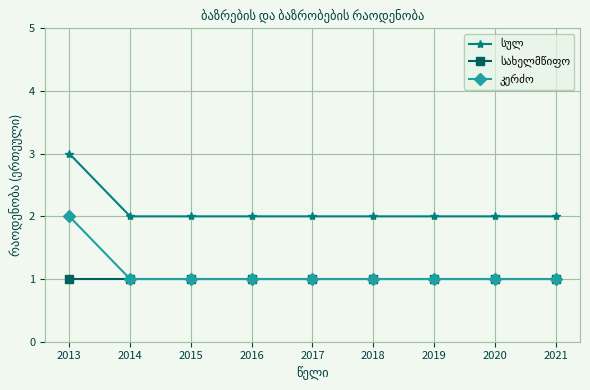

Does the chart have visible grid lines?

Yes